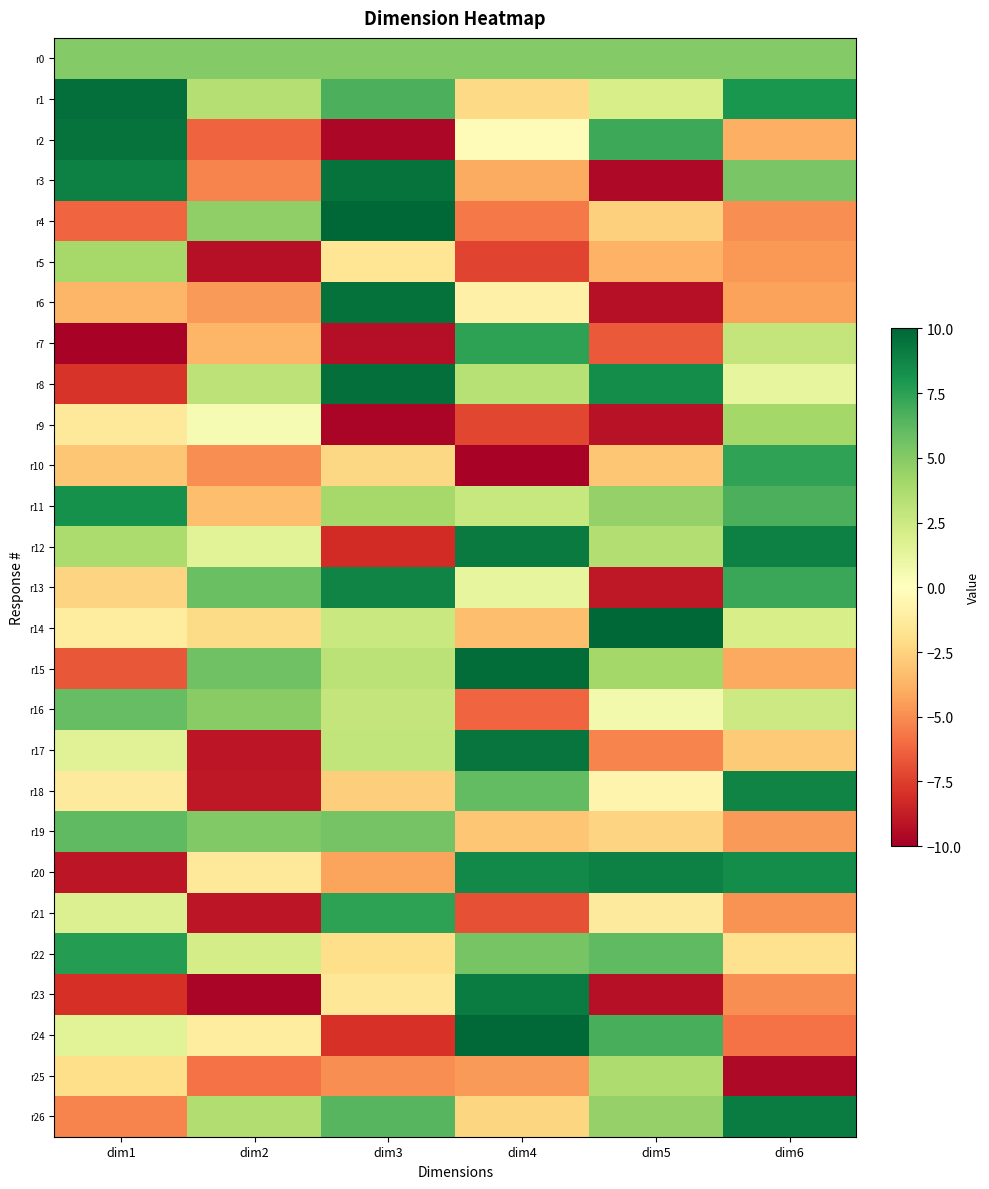

Reading right to left, list all the values displayed in this chart.

r0: dim6=5.0	dim5=5.0	dim4=5.0	dim3=5.0	dim2=5.0	dim1=5.0
r1: dim6=8.0	dim5=2.1	dim4=-2.2	dim3=6.7	dim2=3.4	dim1=9.7
r2: dim6=-3.8	dim5=7.0	dim4=-0.3	dim3=-9.7	dim2=-6.3	dim1=9.5
r3: dim6=5.4	dim5=-9.6	dim4=-4.0	dim3=9.5	dim2=-5.3	dim1=9.0
r4: dim6=-5.0	dim5=-2.6	dim4=-5.6	dim3=10.0	dim2=4.6	dim1=-6.2
r5: dim6=-4.6	dim5=-3.8	dim4=-7.3	dim3=-1.6	dim2=-9.3	dim1=4.0
r6: dim6=-4.3	dim5=-9.2	dim4=-0.9	dim3=9.6	dim2=-4.6	dim1=-3.6
r7: dim6=2.8	dim5=-6.6	dim4=7.5	dim3=-9.4	dim2=-3.7	dim1=-9.8
r8: dim6=1.2	dim5=8.4	dim4=3.3	dim3=9.6	dim2=3.1	dim1=-7.8
r9: dim6=4.0	dim5=-9.2	dim4=-7.2	dim3=-9.8	dim2=0.4	dim1=-1.4
r10: dim6=7.4	dim5=-3.0	dim4=-9.8	dim3=-2.3	dim2=-4.9	dim1=-3.0
r11: dim6=6.7	dim5=4.5	dim4=2.7	dim3=4.0	dim2=-3.3	dim1=8.2
r12: dim6=8.9	dim5=3.5	dim4=9.2	dim3=-8.2	dim2=1.5	dim1=3.7
r13: dim6=7.1	dim5=-9.0	dim4=1.2	dim3=8.8	dim2=5.8	dim1=-2.5
r14: dim6=2.1	dim5=9.9	dim4=-3.3	dim3=2.6	dim2=-2.1	dim1=-1.2
r15: dim6=-4.1	dim5=4.0	dim4=9.8	dim3=3.2	dim2=5.7	dim1=-6.7
r16: dim6=2.4	dim5=0.6	dim4=-6.2	dim3=2.8	dim2=4.9	dim1=6.0
r17: dim6=-2.9	dim5=-5.3	dim4=9.4	dim3=2.9	dim2=-9.0	dim1=1.6
r18: dim6=8.8	dim5=-0.6	dim4=6.1	dim3=-2.7	dim2=-9.0	dim1=-1.3
r19: dim6=-4.5	dim5=-2.5	dim4=-3.0	dim3=5.5	dim2=5.1	dim1=6.1
r20: dim6=8.4	dim5=9.0	dim4=8.5	dim3=-4.2	dim2=-1.4	dim1=-9.0
r21: dim6=-4.8	dim5=-1.3	dim4=-6.9	dim3=7.5	dim2=-9.0	dim1=1.8
r22: dim6=-1.8	dim5=6.2	dim4=5.4	dim3=-2.0	dim2=2.1	dim1=7.7
r23: dim6=-5.0	dim5=-9.2	dim4=9.1	dim3=-1.5	dim2=-9.7	dim1=-8.0
r24: dim6=-5.8	dim5=6.7	dim4=9.8	dim3=-7.9	dim2=-1.2	dim1=1.5
r25: dim6=-9.6	dim5=3.6	dim4=-4.6	dim3=-5.0	dim2=-5.8	dim1=-2.0
r26: dim6=9.1	dim5=4.5	dim4=-2.4	dim3=6.4	dim2=3.6	dim1=-5.3